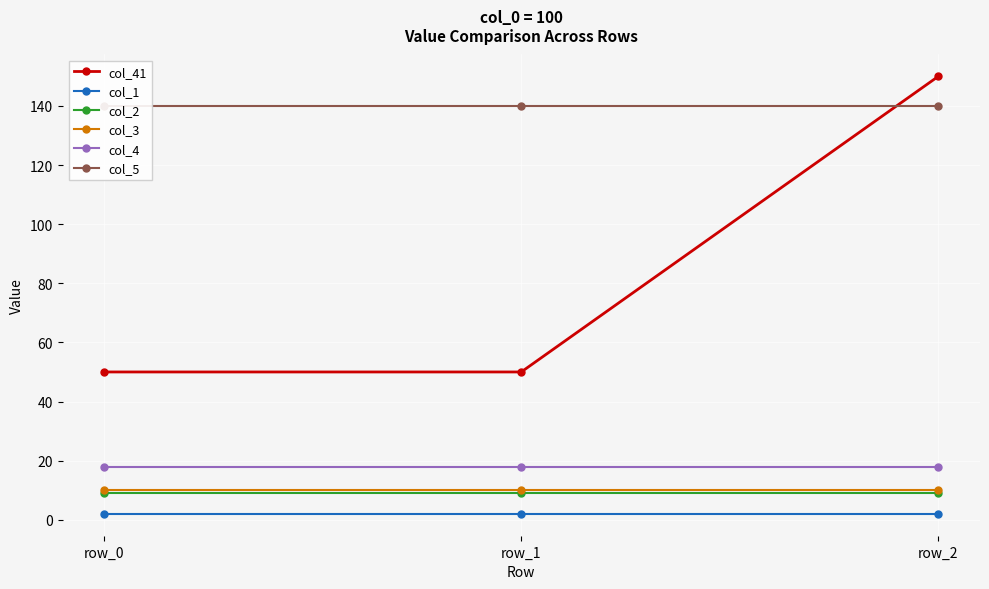

What are all the series names shown in the legend?

col_41, col_1, col_2, col_3, col_4, col_5